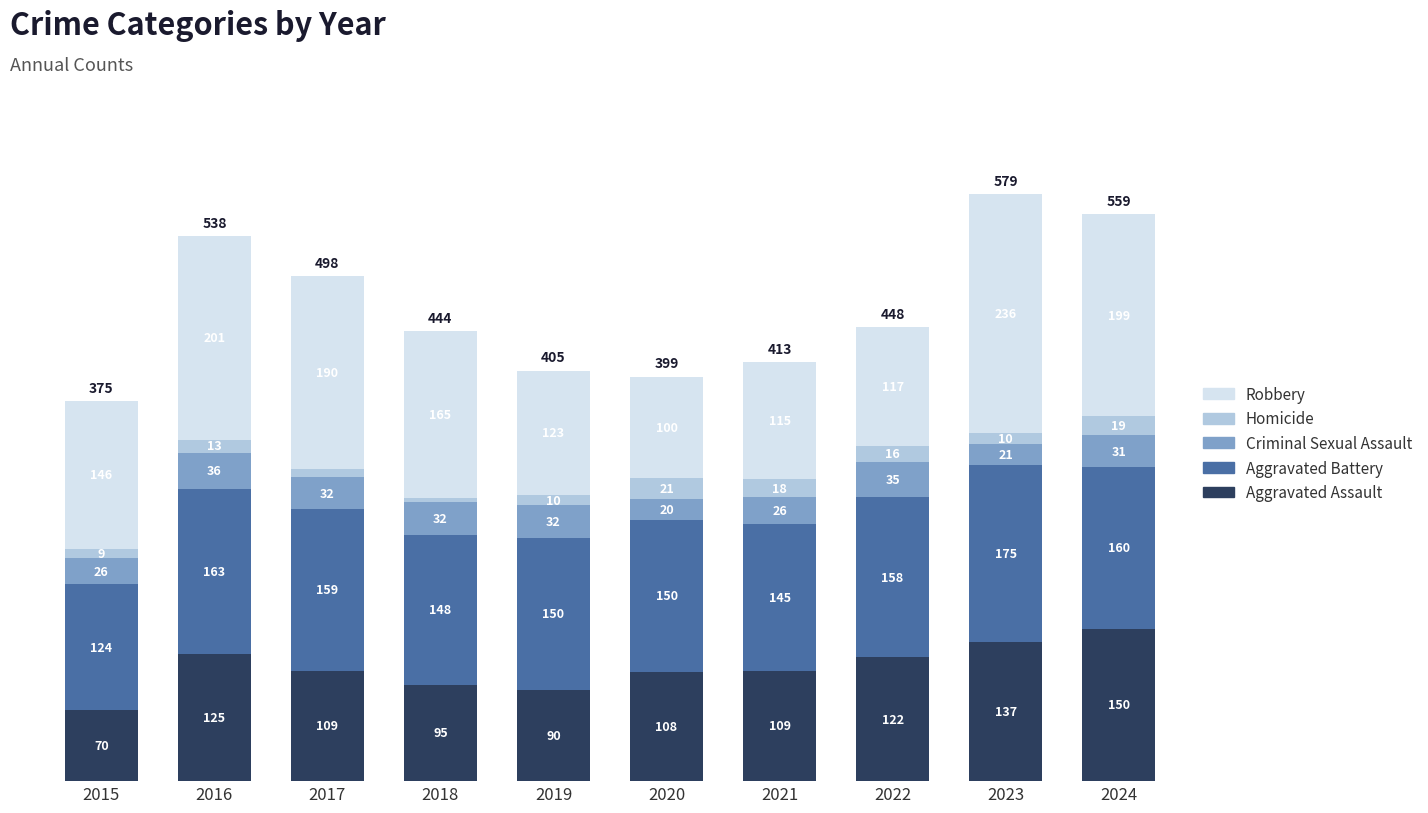

At which category is the sum across all series the highest?

2023